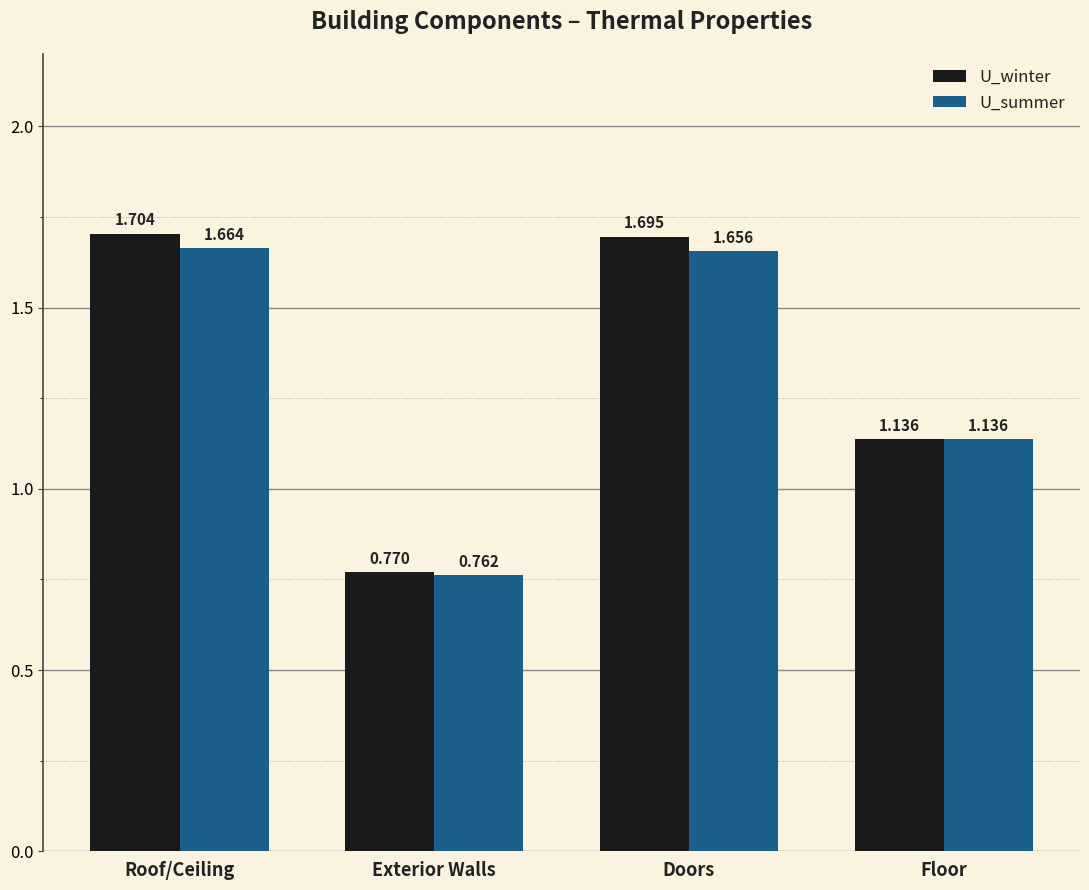

What is the sum of the U_winter values at Floor and Exterior Walls?

1.9